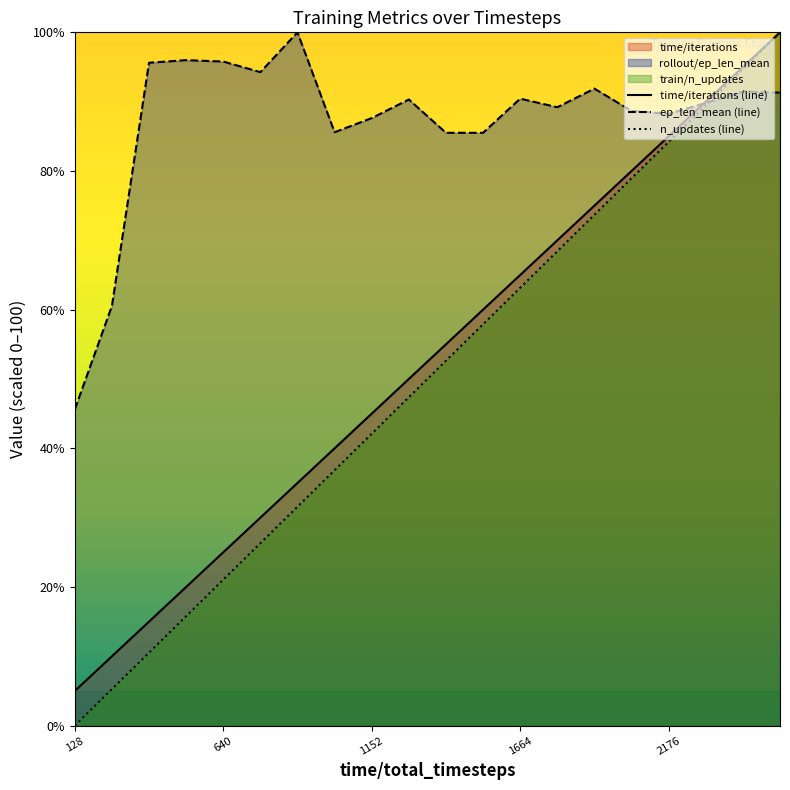

What is the value of the ep_len_mean (line) point at the 12th from the left?

85.5